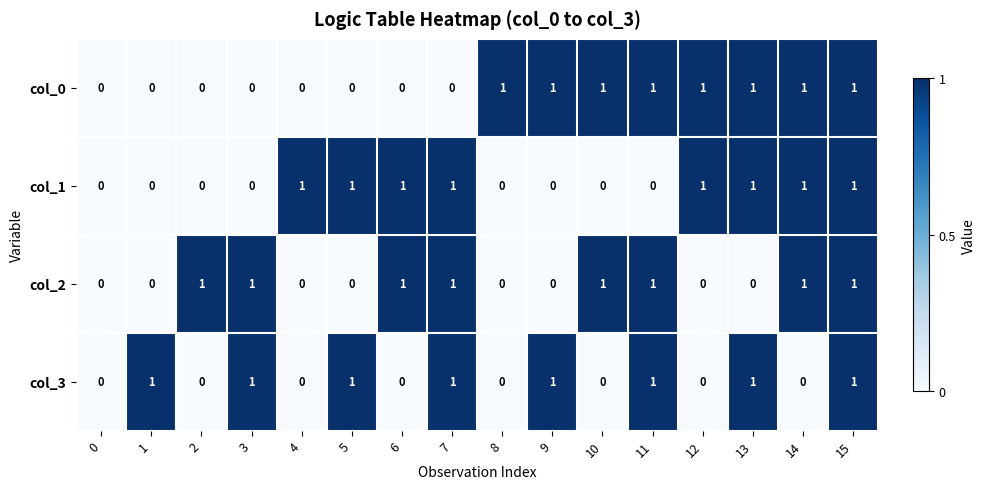

The col_2 series shows 1 at 11. True or false?

True